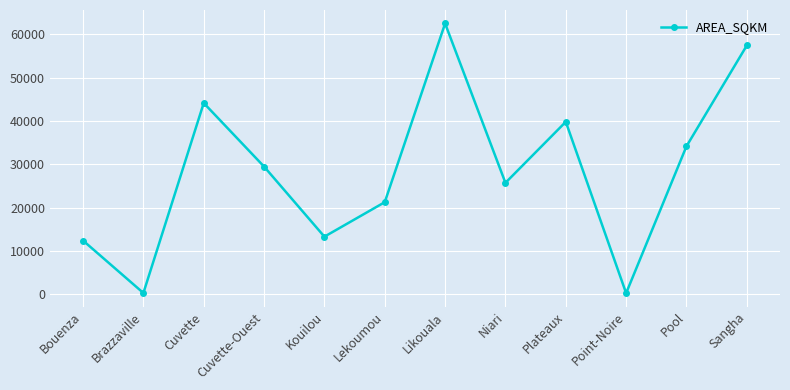

What is the label of the 12th point from the right?

Bouenza